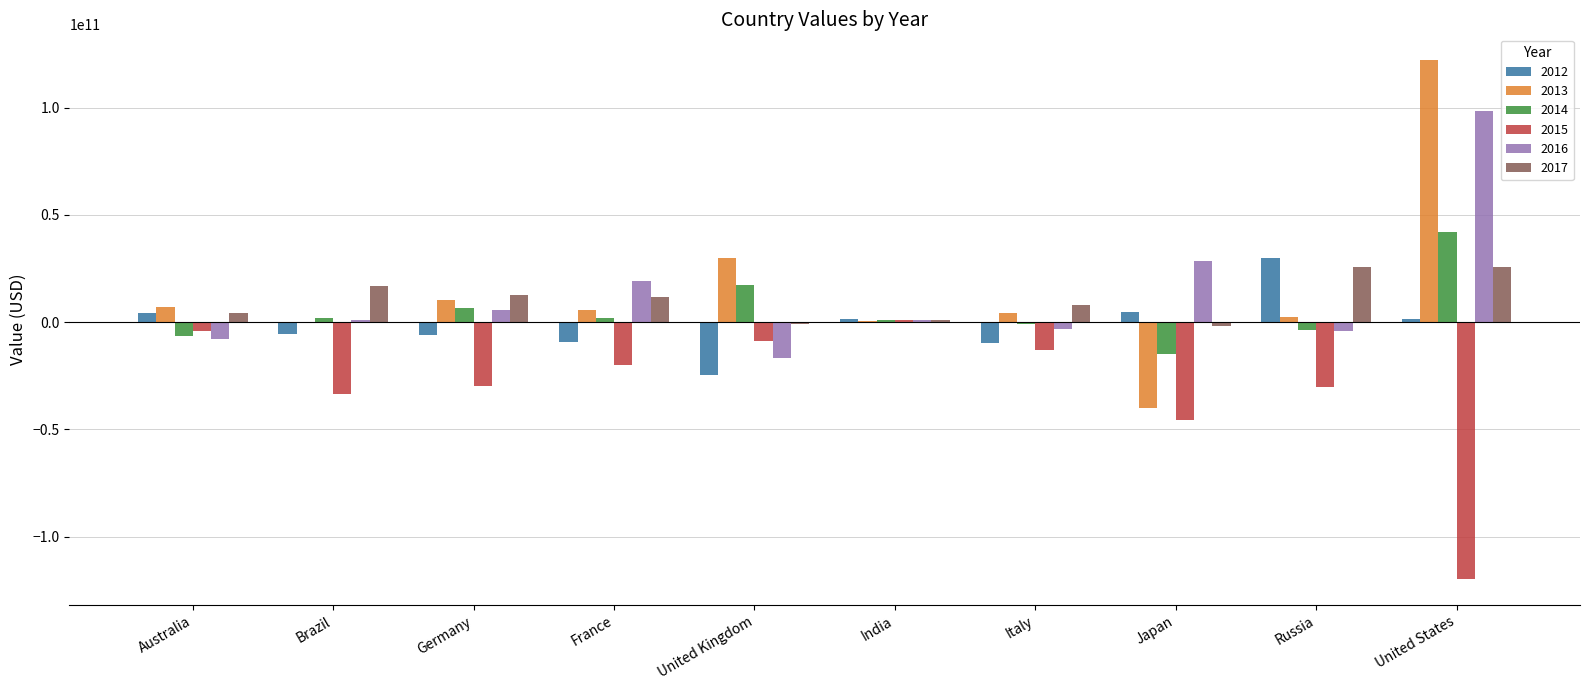

At which label does 2015 first exceed -19897752532?

Australia